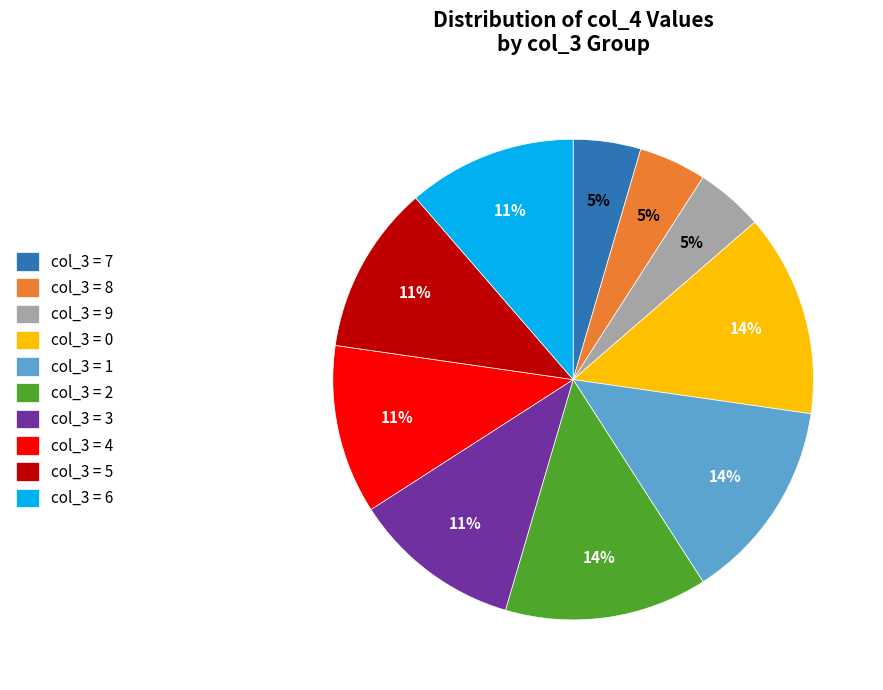

Count the number of slices in the pie.

10